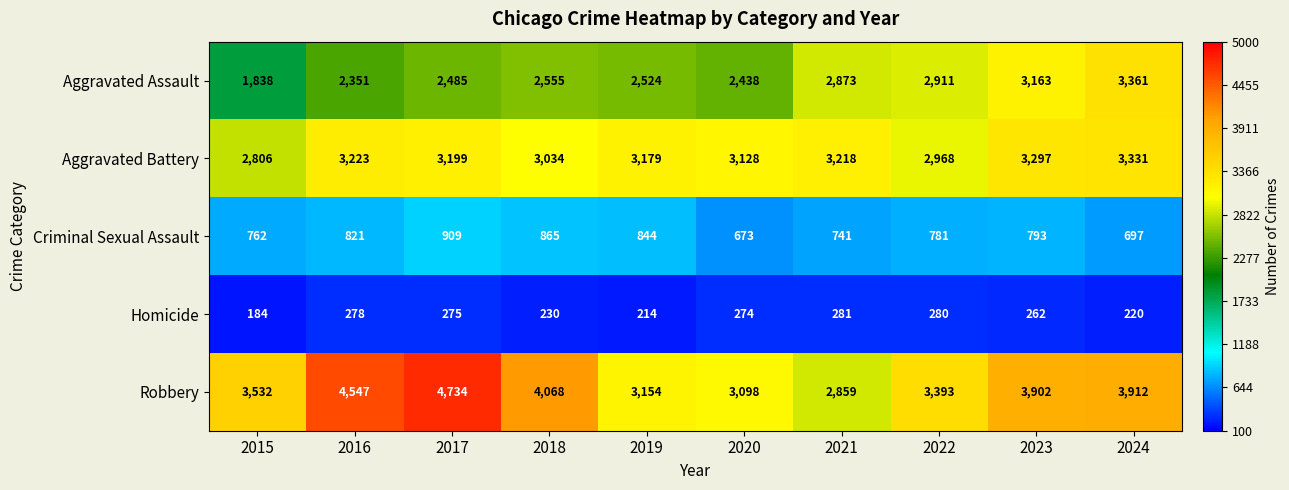

What is the minimum value for Robbery?

2859